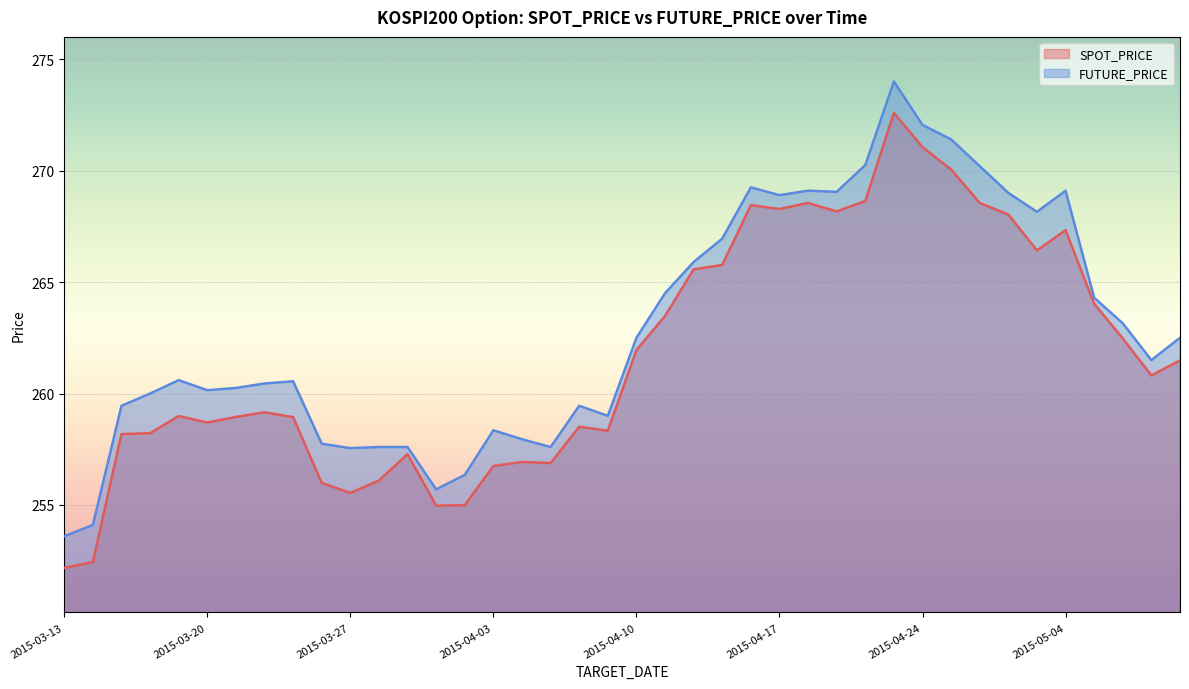

What value does the SPOT_PRICE series have at 2015-03-13?

252.2